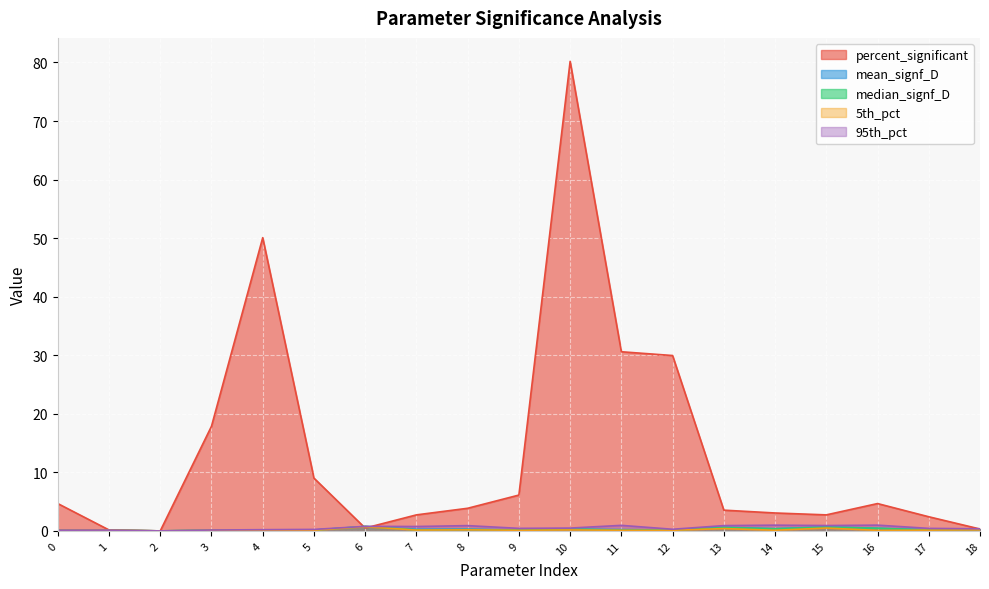

Rank the series at 0 from highest to lowest value.

percent_significant, 95th_pct, mean_signf_D, median_signf_D, 5th_pct